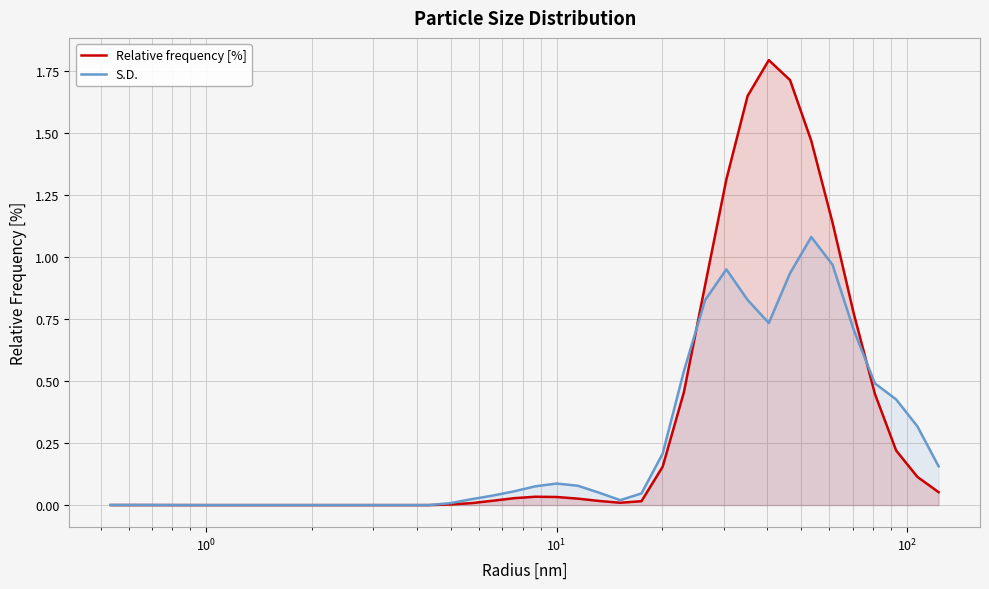

List the series in order of their peak value, highest first.

Relative frequency [%], S.D.